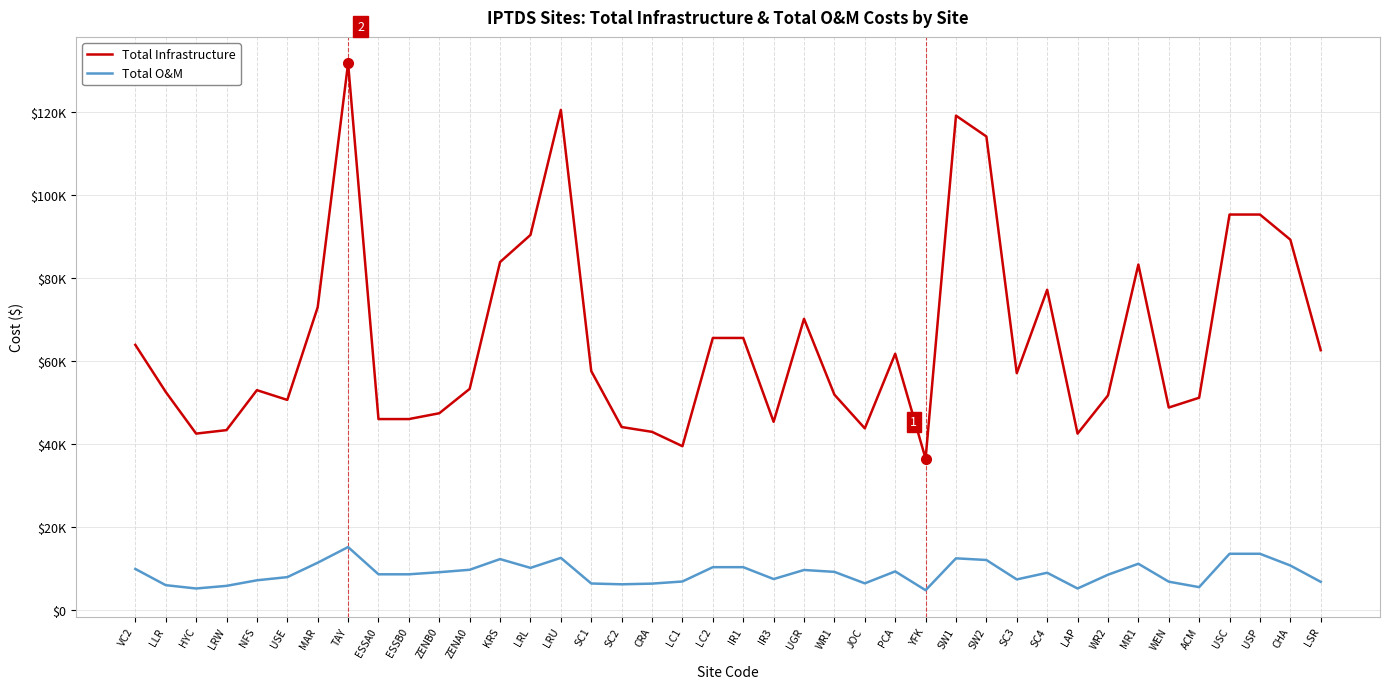

At which category does the chart reach its peak across all series?

TAY